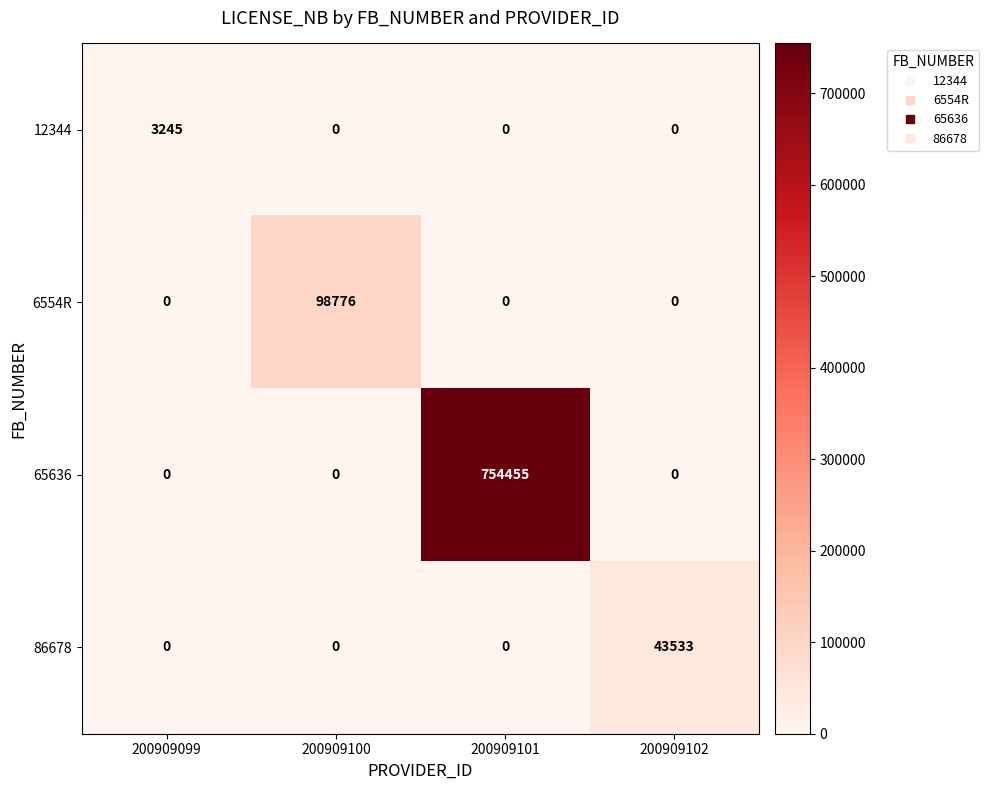

List the series in order of their peak value, highest first.

65636, 6554R, 86678, 12344